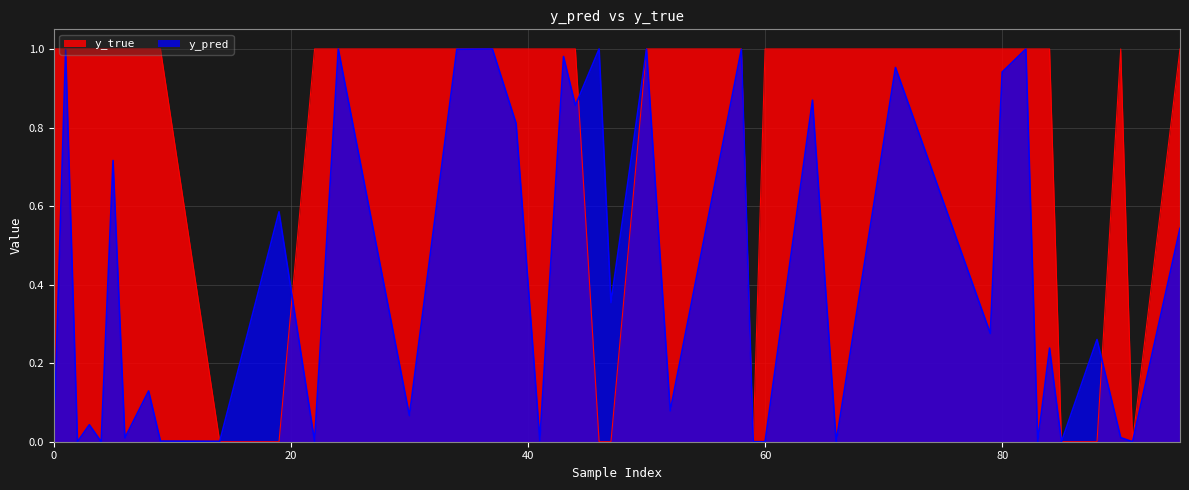

The value of y_true at 0 is 1.0. True or false?

True